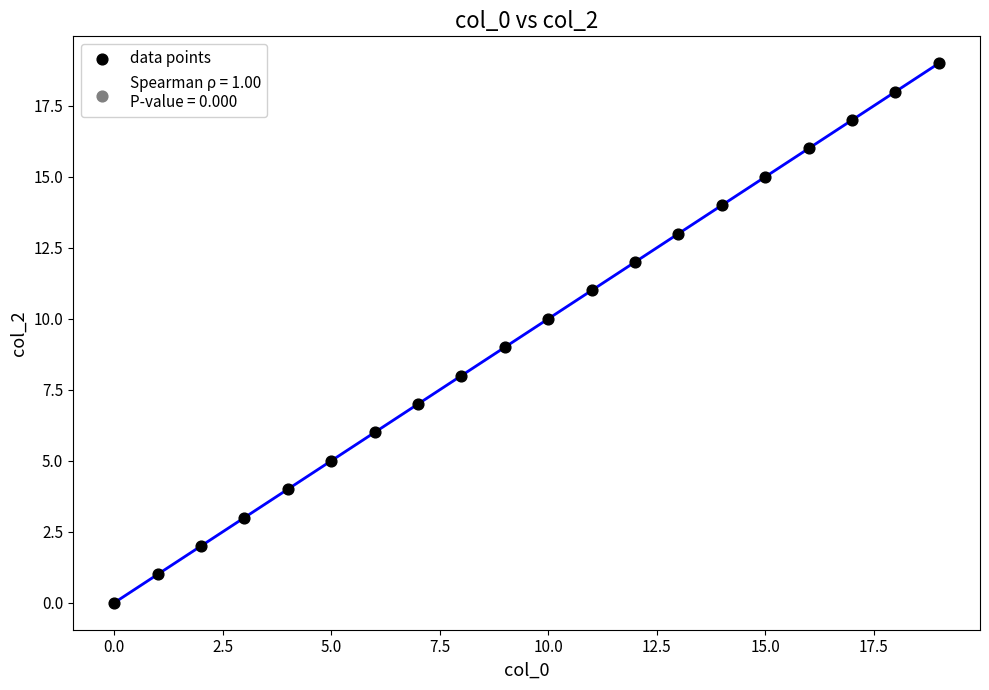

What is the range of Y values (max minus min)?

19